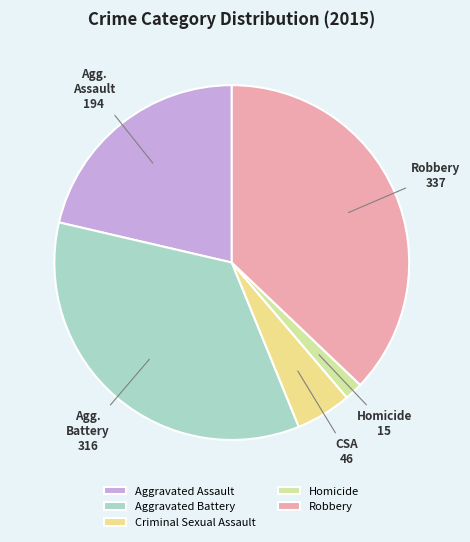

Do Aggravated Assault and Homicide together represent more than half of the pie?

No